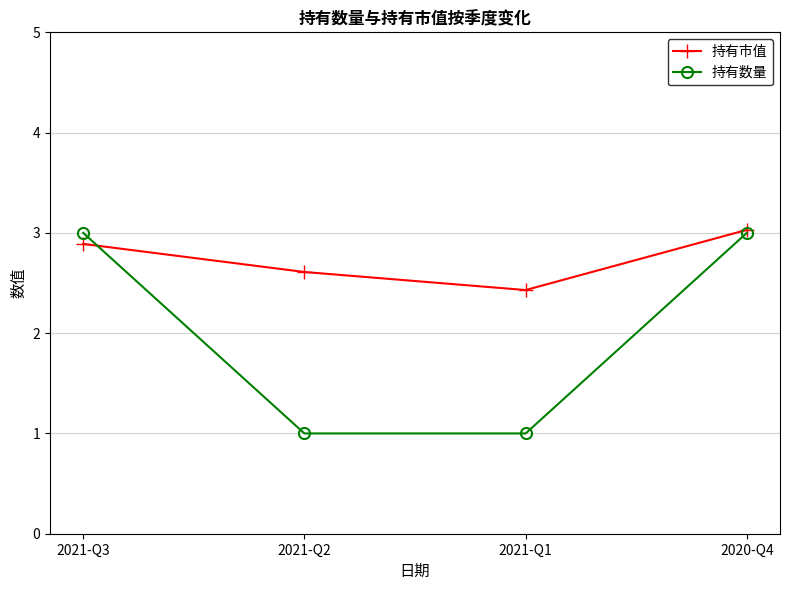

What is the average value of the 持有数量 series?

2.0